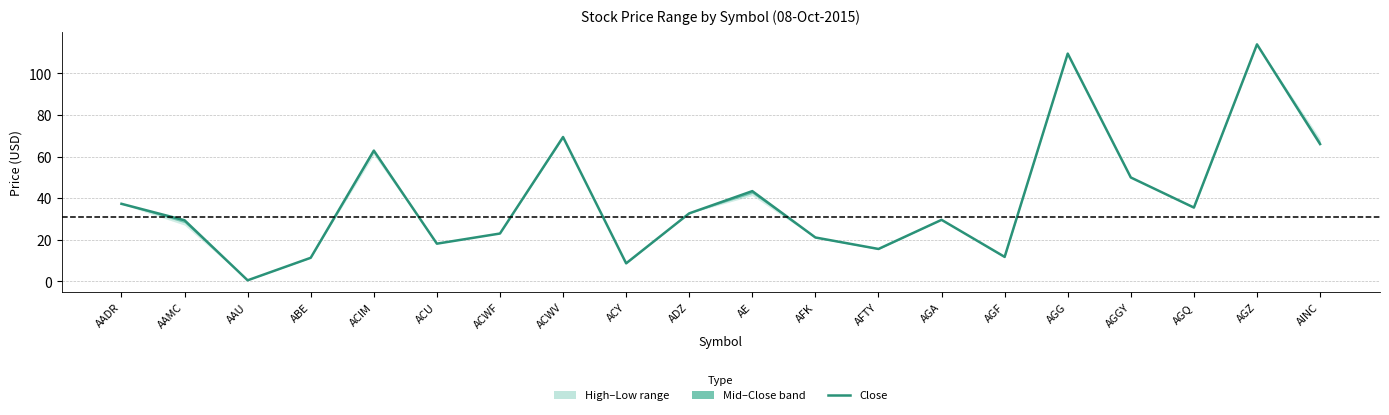

List the labels in order of value, smallest first.

AAU, ACY, ABE, AGF, AFTY, ACU, AFK, ACWF, AAMC, AGA, ADZ, AGQ, AADR, AE, AGGY, ACIM, AINC, ACWV, AGG, AGZ